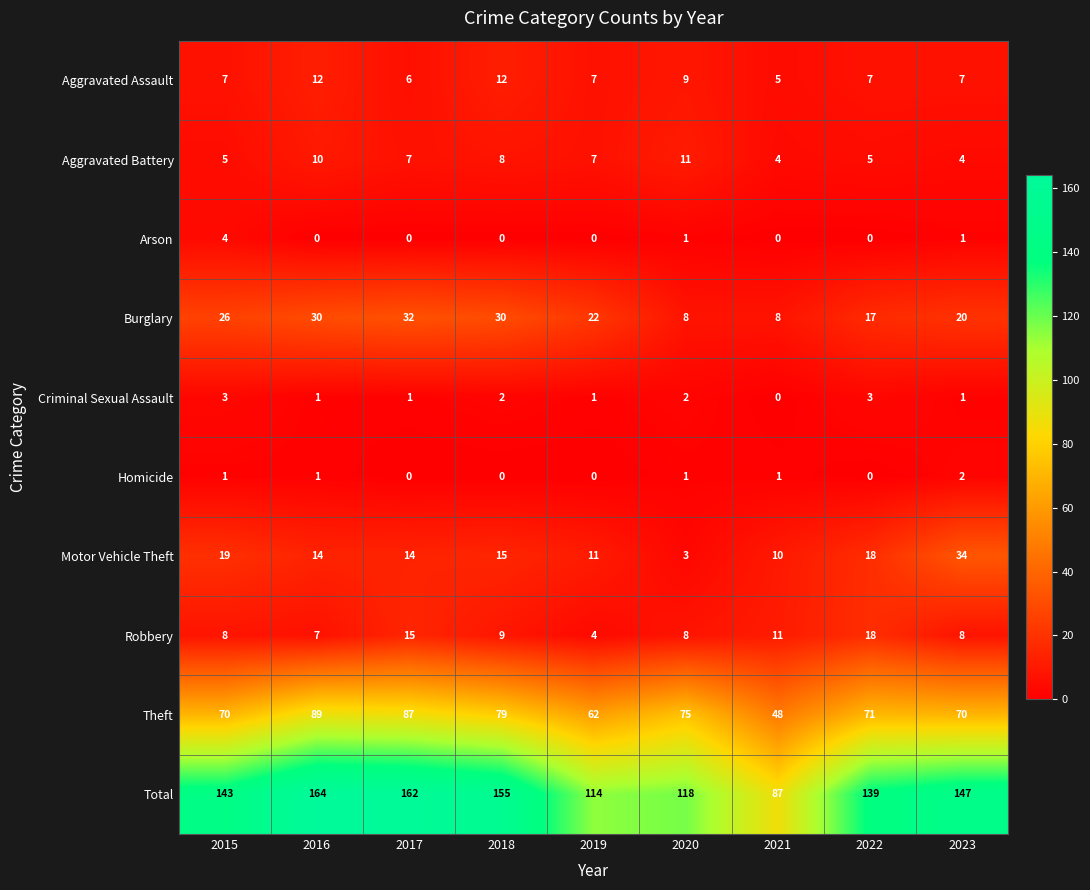

At which label does Criminal Sexual Assault first exceed 1?

2015